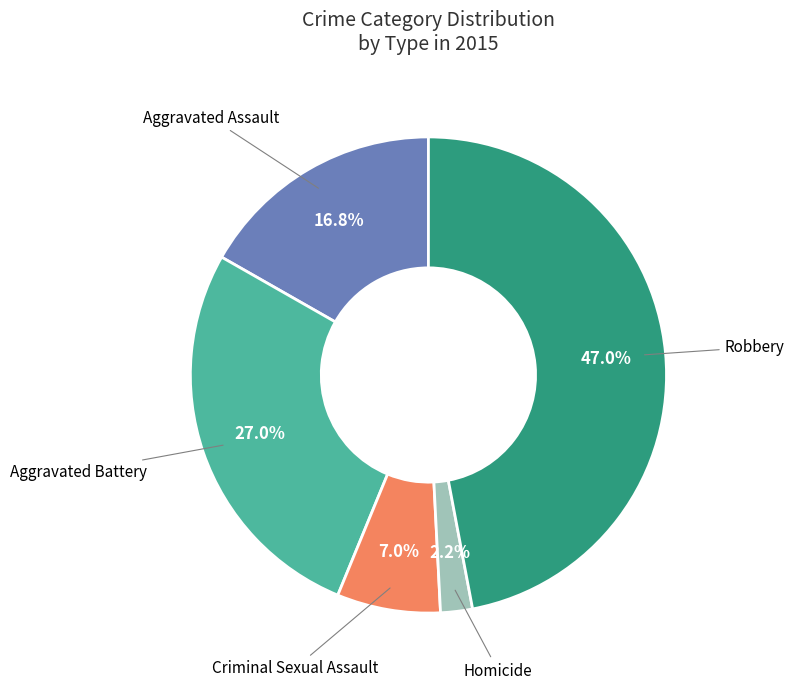

Is there any slice that represents more than half of the pie?

No